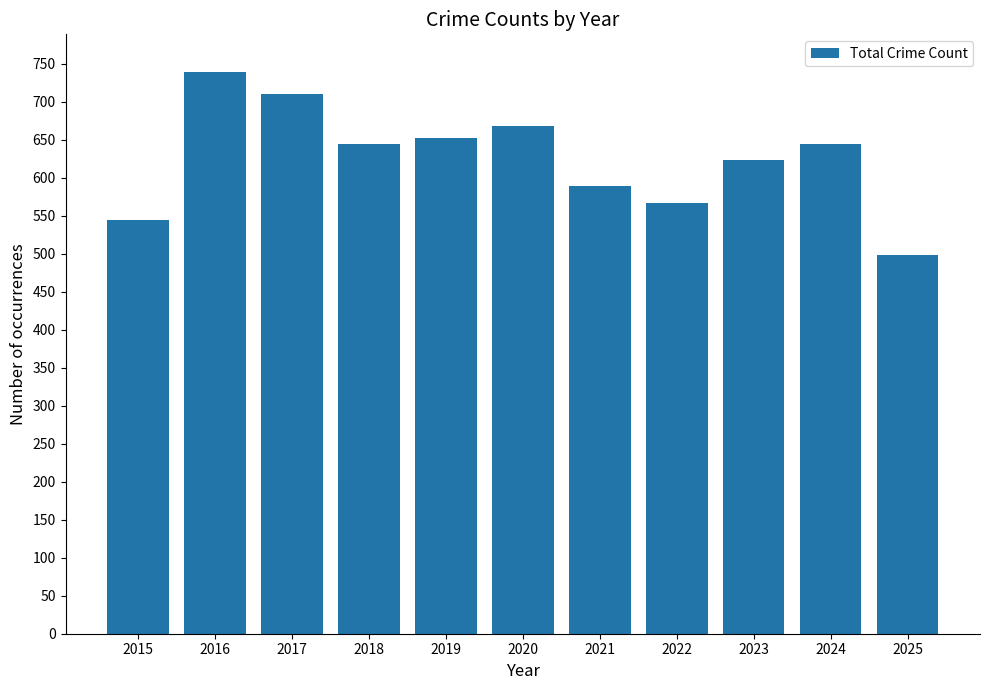

What is the sum of all values?

6882